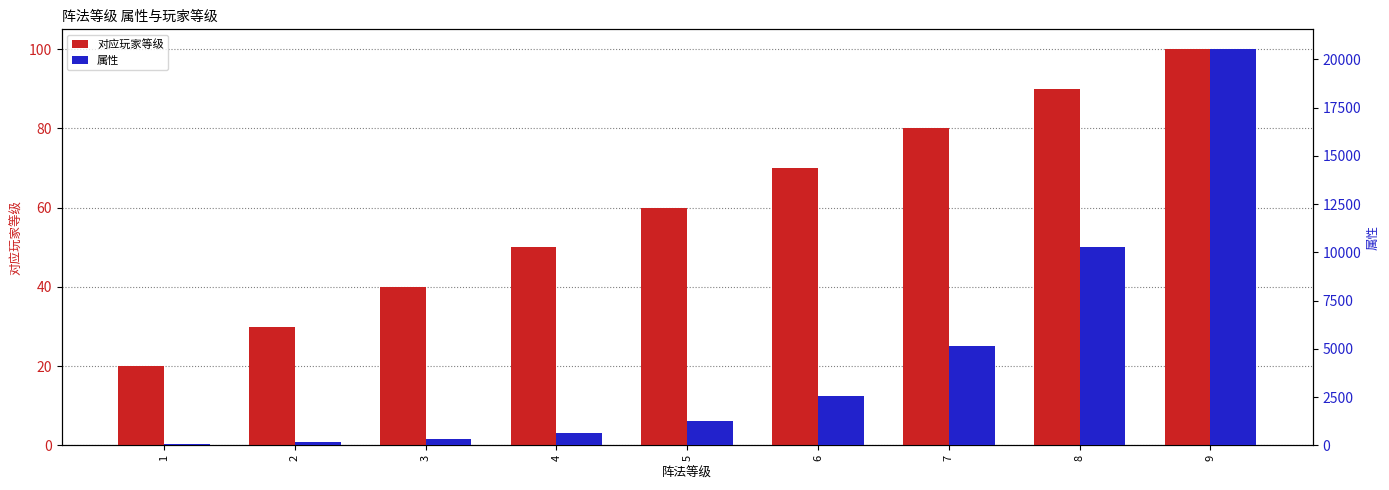

Which has a higher value, 7 or 4?

7